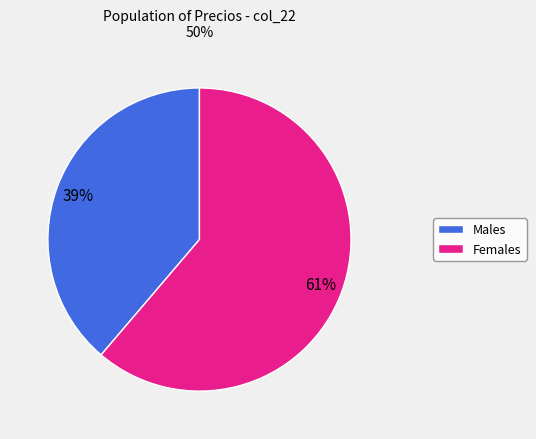

To the nearest percent, what is the average slice percentage?

50%